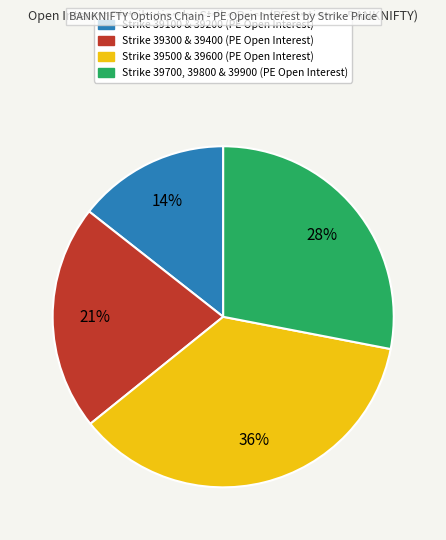

To the nearest percent, what is the difference between the largest and smallest slice percentages?

22%